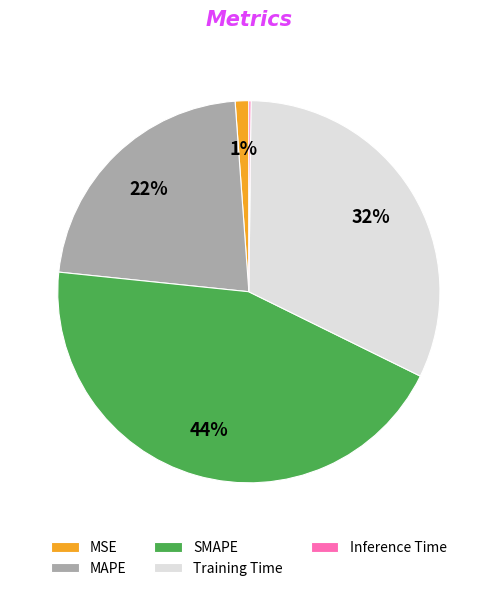

To the nearest percent, what is the difference between the MAPE and SMAPE slice percentages?

22%